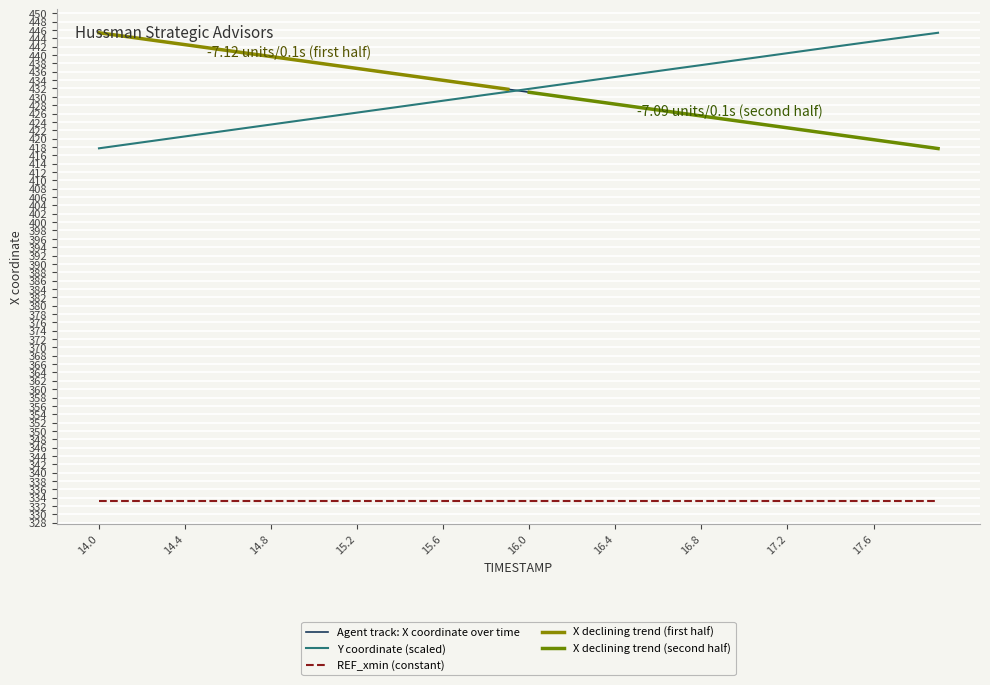

True or false: REF_xmin (constant) and Agent track: X coordinate over time cross at least once.

False